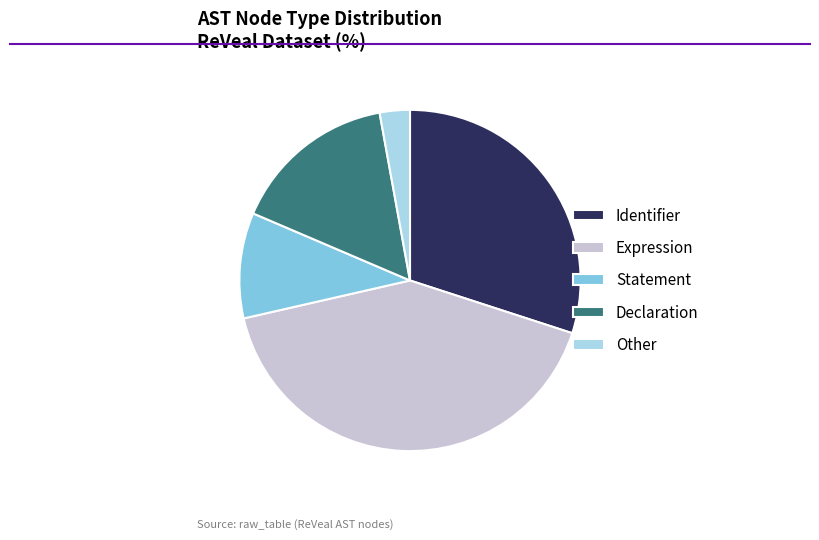

Is Expression the majority of the pie?

No